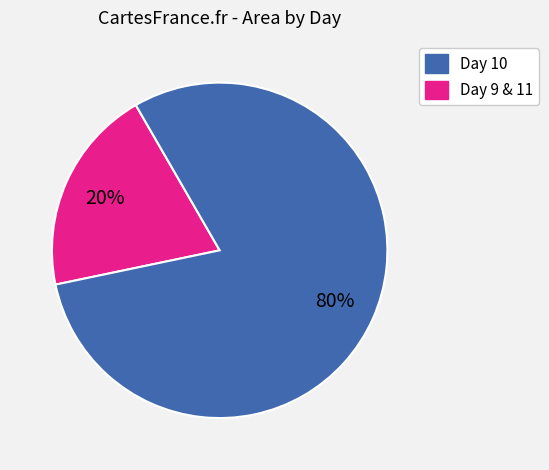

Is there a majority slice in this chart?

Yes